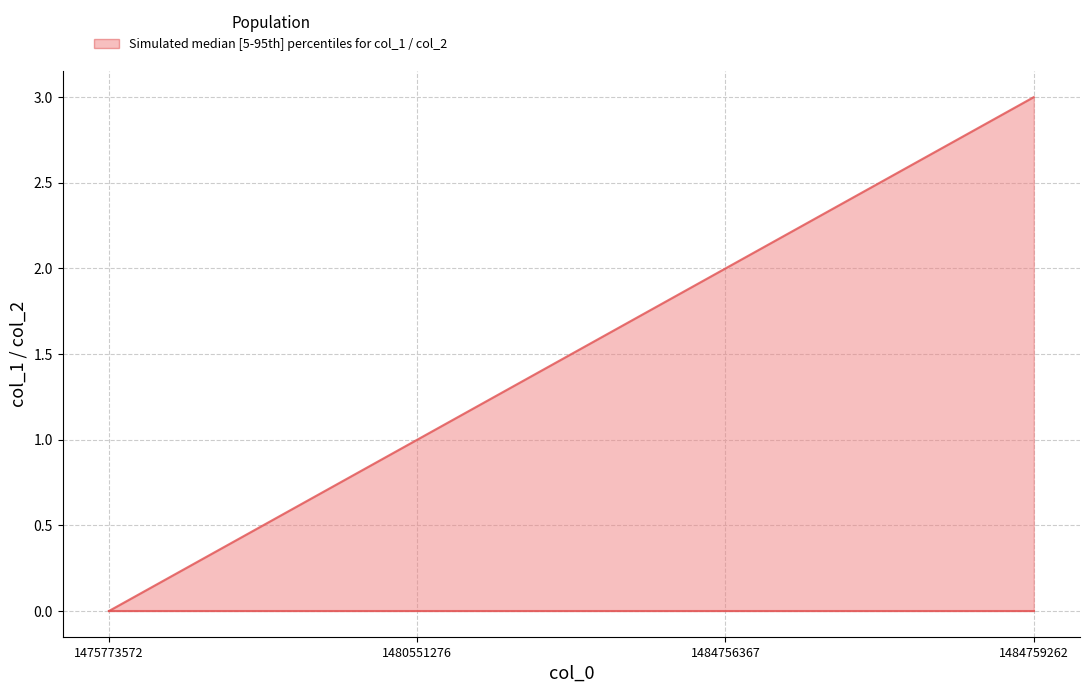

Which series has the largest range (max minus min)?

col_1